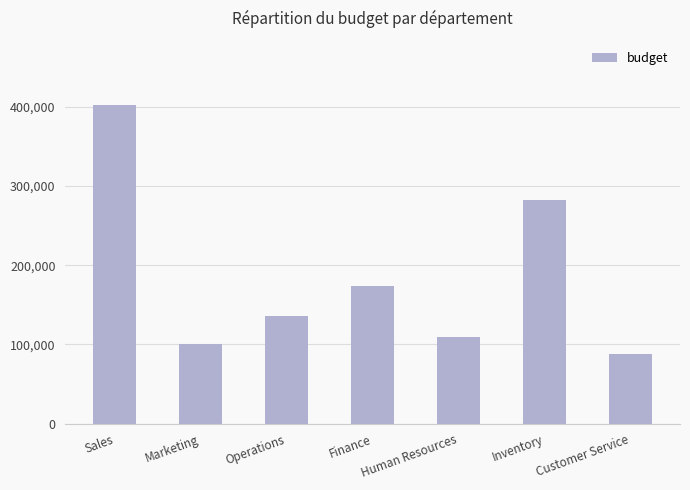

What is the minimum value shown in the chart?

87930